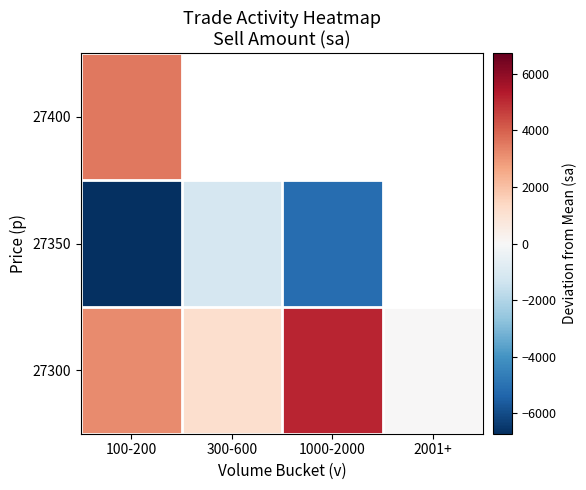

Is it true that 27400 equals 3572.5 at 100-200?

True